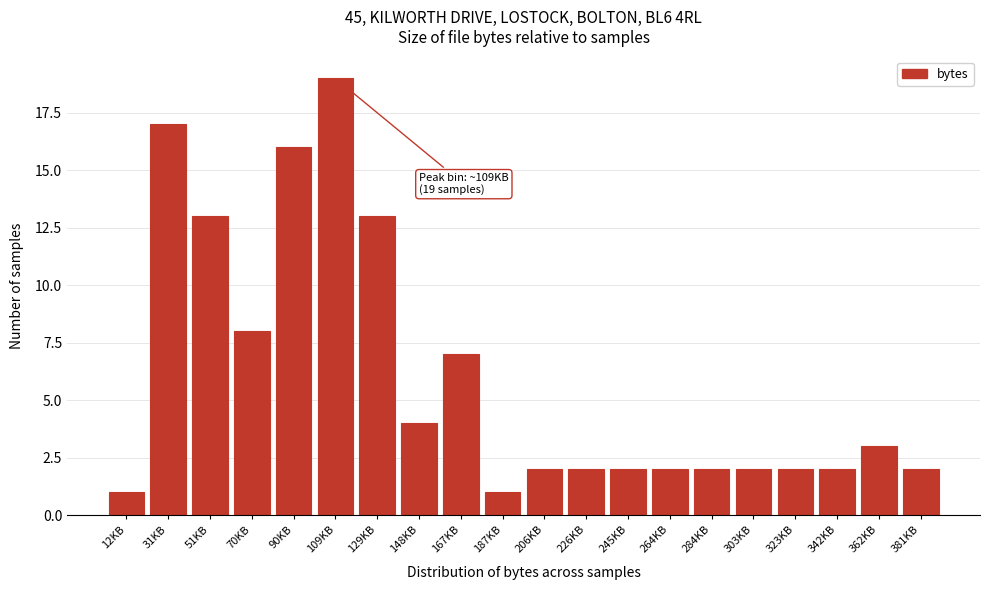

Reading left to right, what are all the values shown in this chart?

1	17	13	8	16	19	13	4	7	1	2	2	2	2	2	2	2	2	3	2